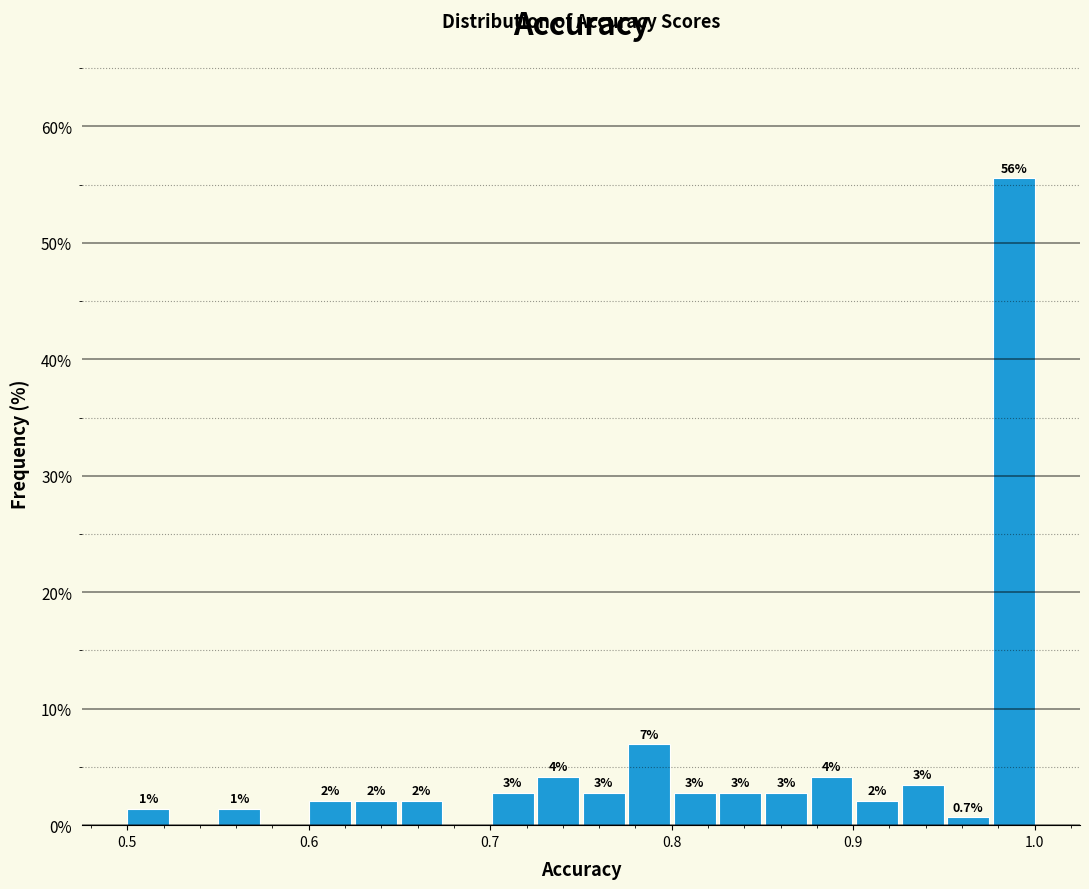

Read against the x-axis, roughly where is the centre of the tallest bar?

0.99